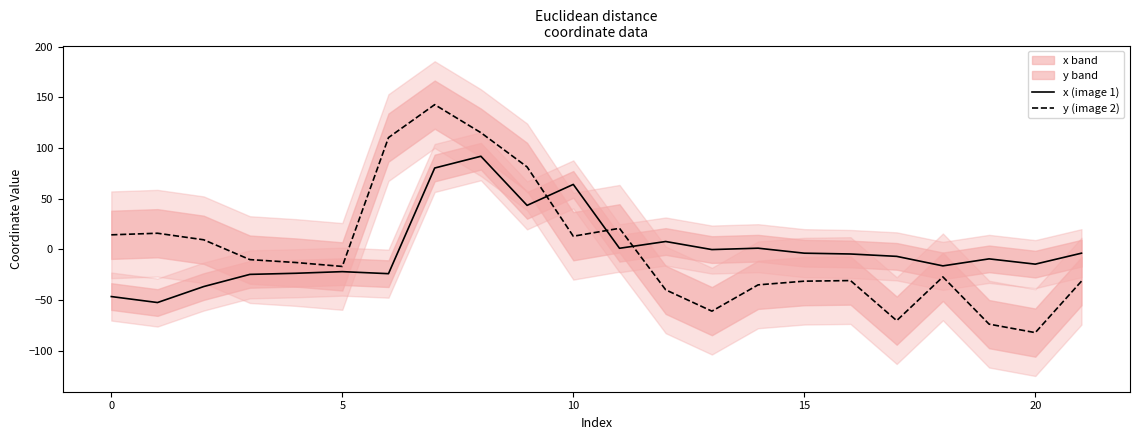

At which label is y (image 2) closest to 30?

11